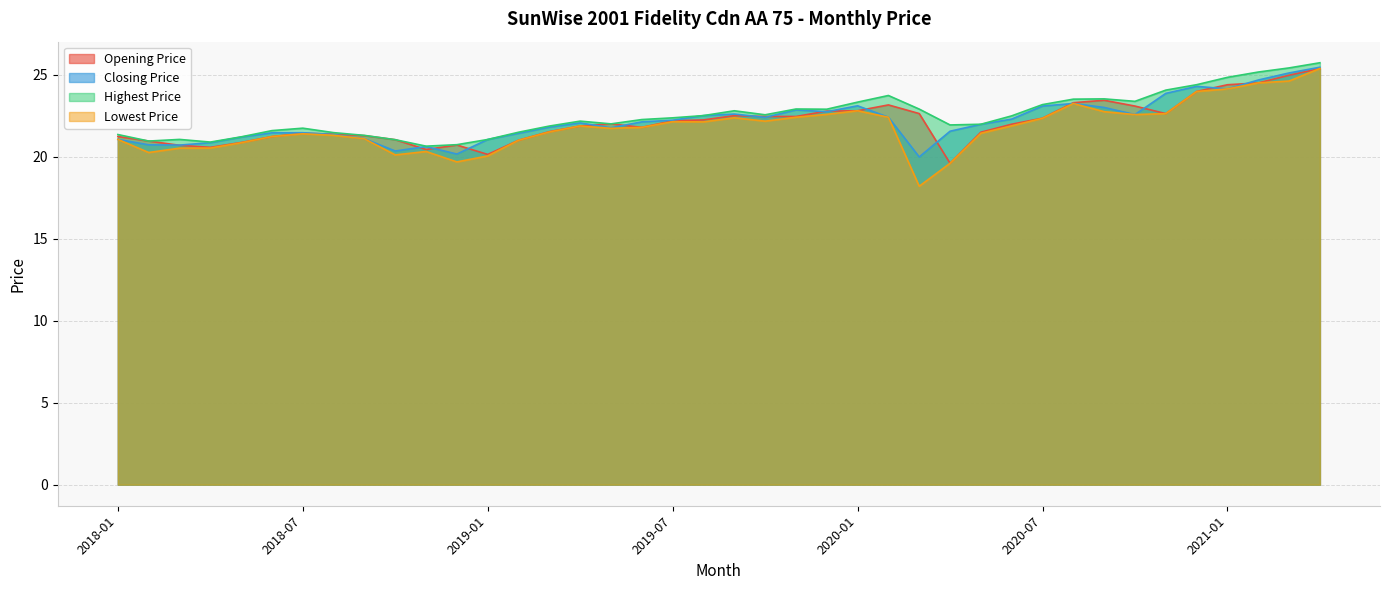

What position from the left is 2021-04?

40